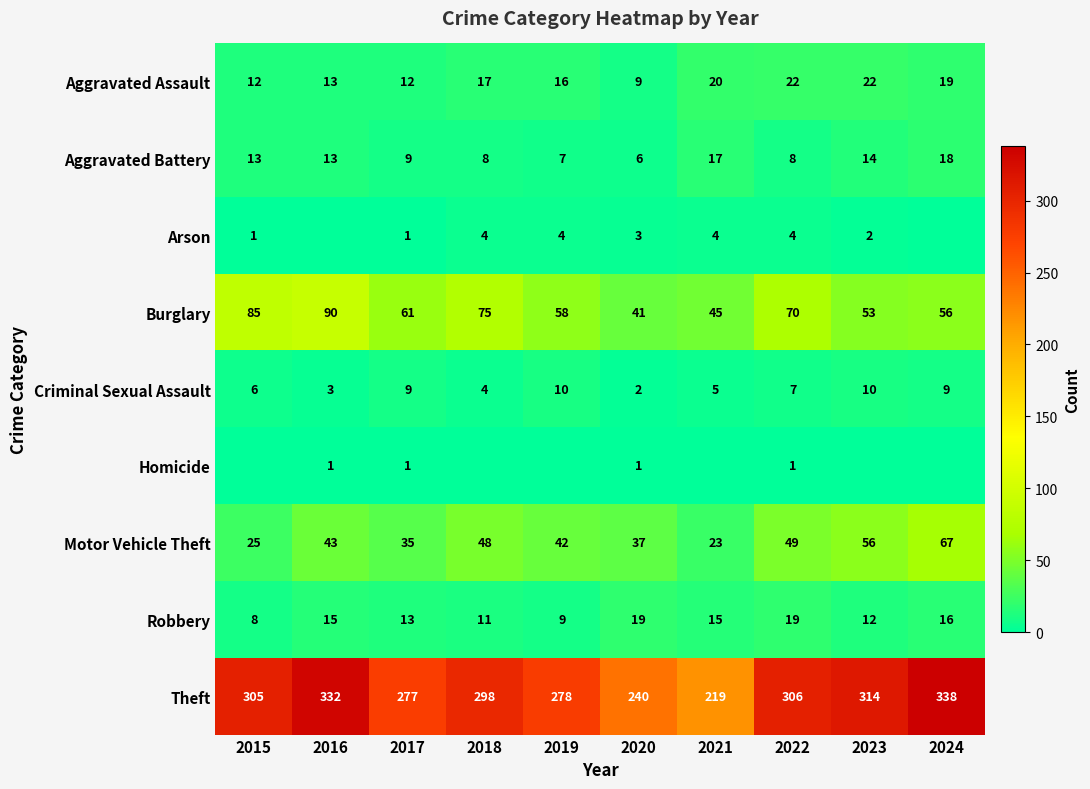

What is the greatest value displayed?

338